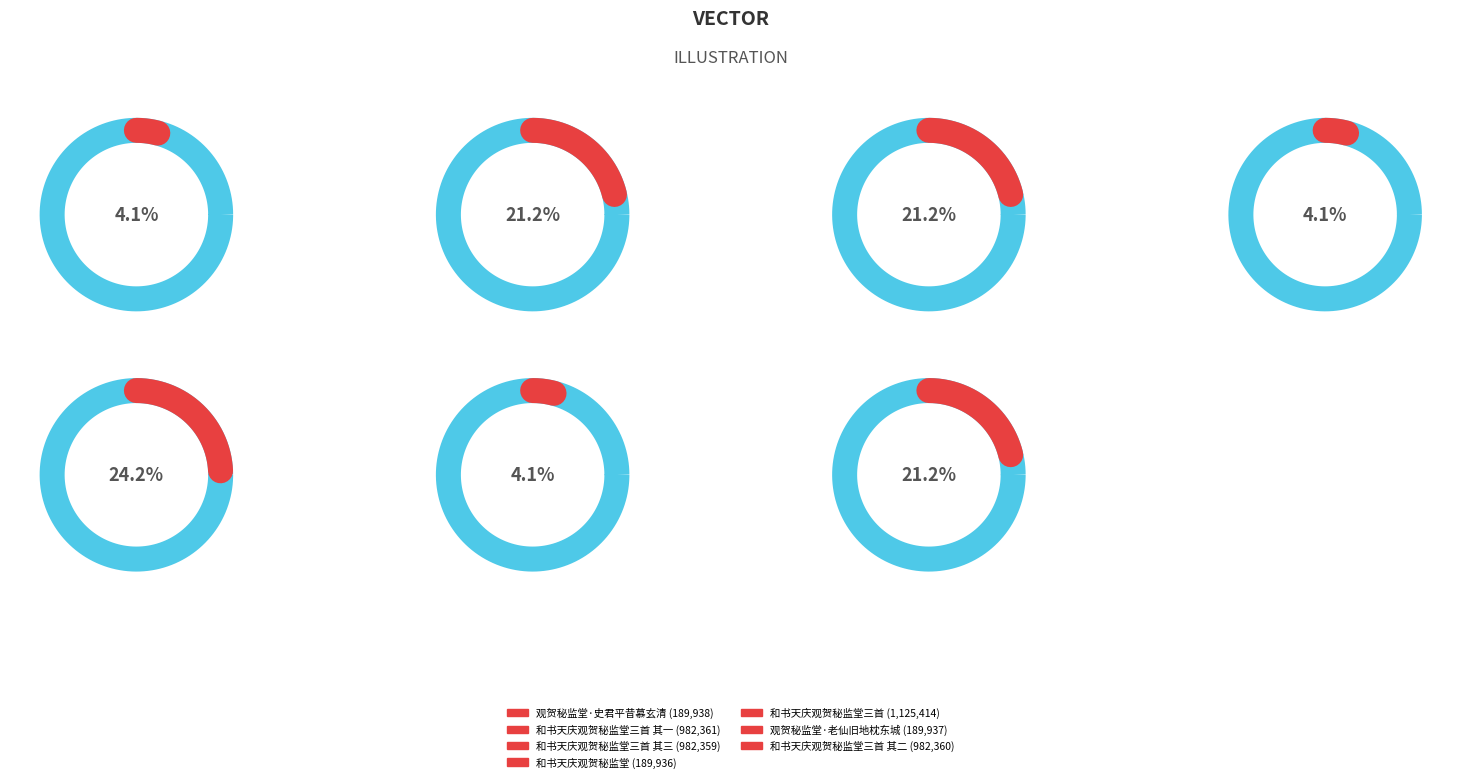

To the nearest percent, what is the combined percentage of 观贺秘监堂·史君平昔慕玄清 and 和书天庆观贺秘监堂三首?

28%